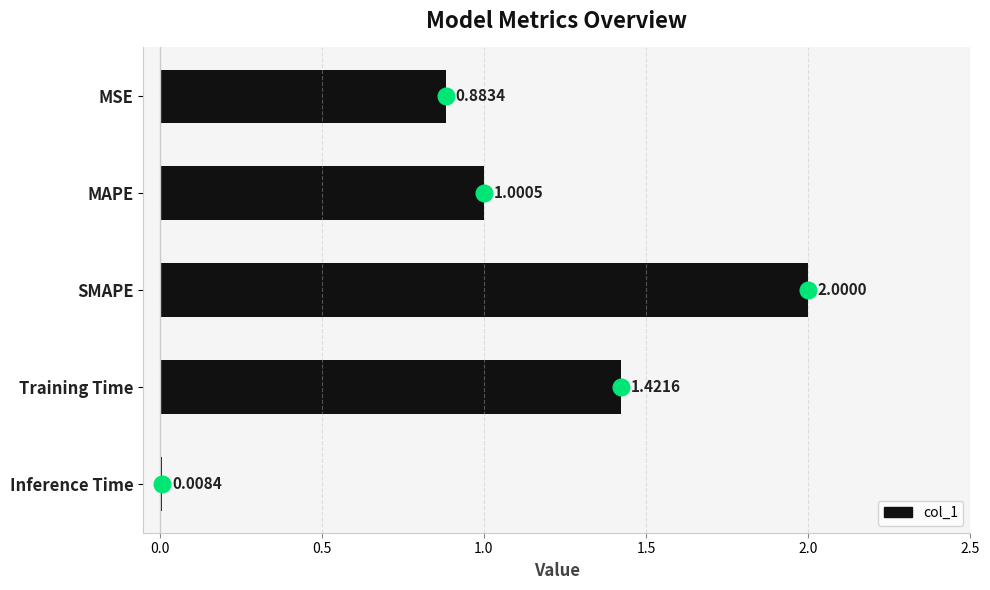

Between SMAPE and Training Time, which is larger?

SMAPE